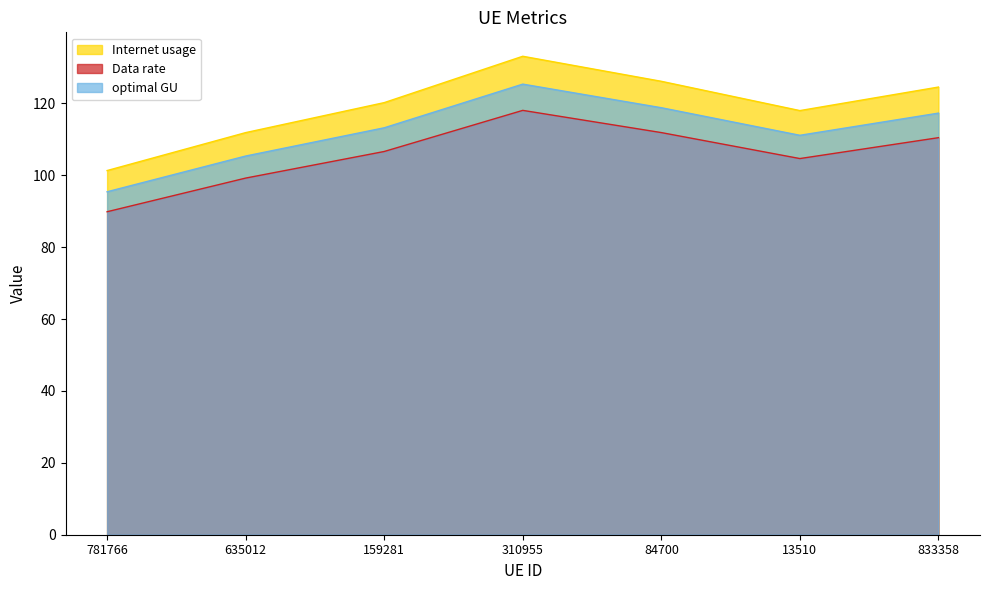

At which category is the sum across all series the highest?

310955